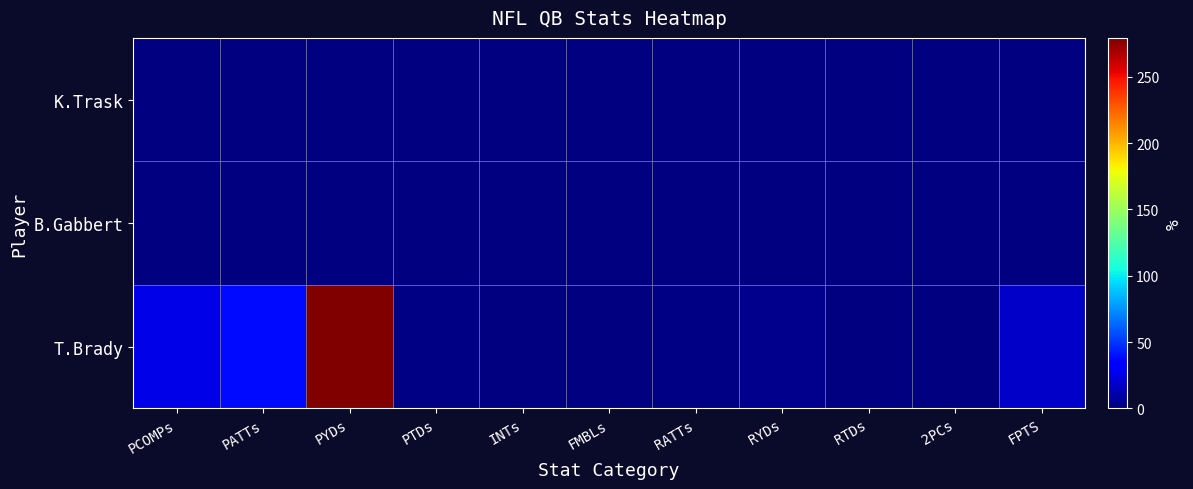

Reading left to right, what are all the values shown in this chart?

T.Brady: PCOMPs=25.2	PATTs=37.3	PYDs=279.3	PTDs=1.8	INTs=0.5	FMBLs=0.0	RATTs=1.6	RYDs=4.0	RTDs=0.0	2PCs=0.1	FPTS=18.1
B.Gabbert: PCOMPs=0.0	PATTs=0.0	PYDs=0.0	PTDs=0.0	INTs=0.0	FMBLs=0.0	RATTs=0.0	RYDs=0.0	RTDs=0.0	2PCs=0.0	FPTS=0.0
K.Trask: PCOMPs=0.0	PATTs=0.0	PYDs=0.0	PTDs=0.0	INTs=0.0	FMBLs=0.0	RATTs=0.0	RYDs=0.0	RTDs=0.0	2PCs=0.0	FPTS=0.0